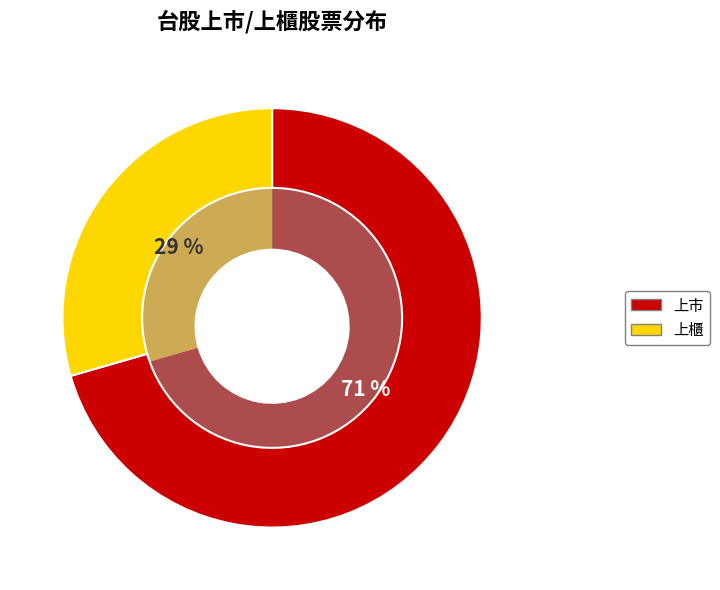

To the nearest percent, what percentage of the pie is 上市?

71%